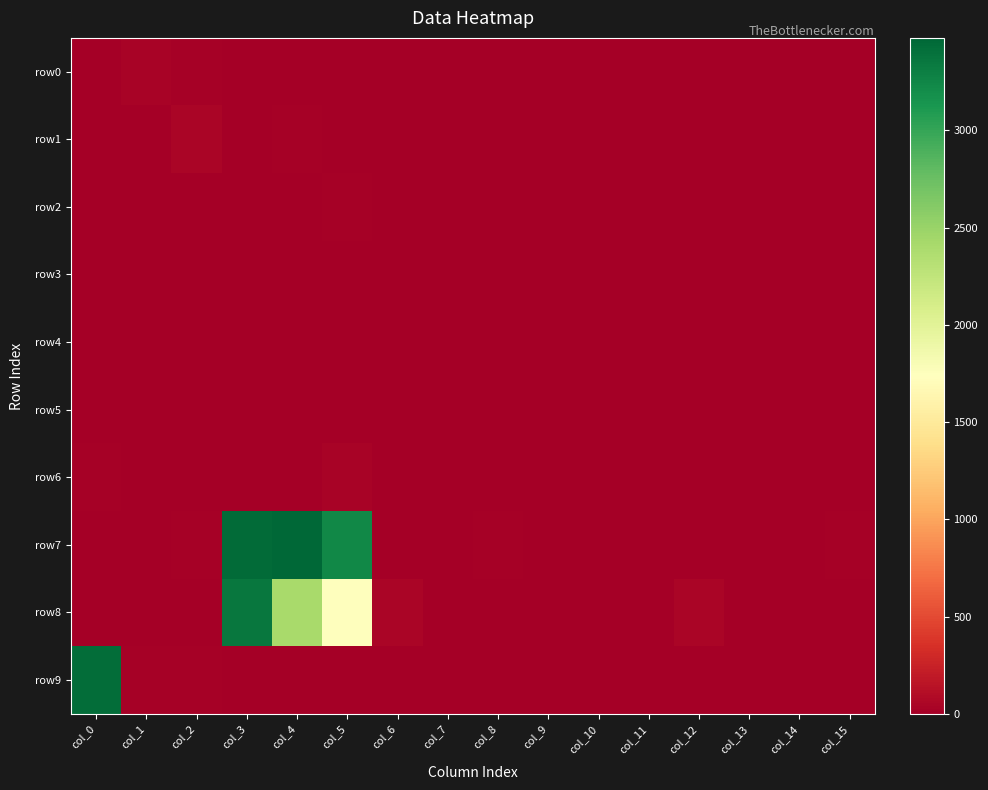

Reading right to left, transcribe all the data shown in this chart.

row0: col_15=0	col_14=0	col_13=0	col_12=7	col_11=5	col_10=2	col_9=0	col_8=0	col_7=10	col_6=3	col_5=1	col_4=0	col_3=0	col_2=26	col_1=32	col_0=13
row1: col_15=0	col_14=0	col_13=0	col_12=0	col_11=0	col_10=9	col_9=4	col_8=0	col_7=0	col_6=0	col_5=0	col_4=14	col_3=8	col_2=49	col_1=8	col_0=0
row2: col_15=0	col_14=0	col_13=0	col_12=5	col_11=0	col_10=0	col_9=0	col_8=0	col_7=0	col_6=6	col_5=20	col_4=7	col_3=10	col_2=10	col_1=0	col_0=3
row3: col_15=4	col_14=0	col_13=0	col_12=0	col_11=0	col_10=0	col_9=4	col_8=0	col_7=0	col_6=0	col_5=0	col_4=2	col_3=5	col_2=2	col_1=0	col_0=0
row4: col_15=0	col_14=0	col_13=4	col_12=9	col_11=1	col_10=0	col_9=0	col_8=0	col_7=0	col_6=6	col_5=3	col_4=0	col_3=0	col_2=7	col_1=0	col_0=2
row5: col_15=6	col_14=3	col_13=0	col_12=0	col_11=0	col_10=0	col_9=4	col_8=0	col_7=0	col_6=0	col_5=0	col_4=4	col_3=10	col_2=9	col_1=0	col_0=0
row6: col_15=0	col_14=0	col_13=0	col_12=0	col_11=1	col_10=0	col_9=0	col_8=0	col_7=0	col_6=6	col_5=29	col_4=10	col_3=5	col_2=0	col_1=0	col_0=15
row7: col_15=25	col_14=12	col_13=5	col_12=4	col_11=0	col_10=0	col_9=0	col_8=22	col_7=10	col_6=10	col_5=3234	col_4=3475	col_3=3444	col_2=25	col_1=5	col_0=4
row8: col_15=0	col_14=0	col_13=0	col_12=46	col_11=10	col_10=0	col_9=0	col_8=0	col_7=0	col_6=44	col_5=1726	col_4=2413	col_3=3361	col_2=0	col_1=0	col_0=7
row9: col_15=0	col_14=4	col_13=0	col_12=0	col_11=0	col_10=0	col_9=0	col_8=10	col_7=0	col_6=0	col_5=0	col_4=0	col_3=0	col_2=18	col_1=23	col_0=3421